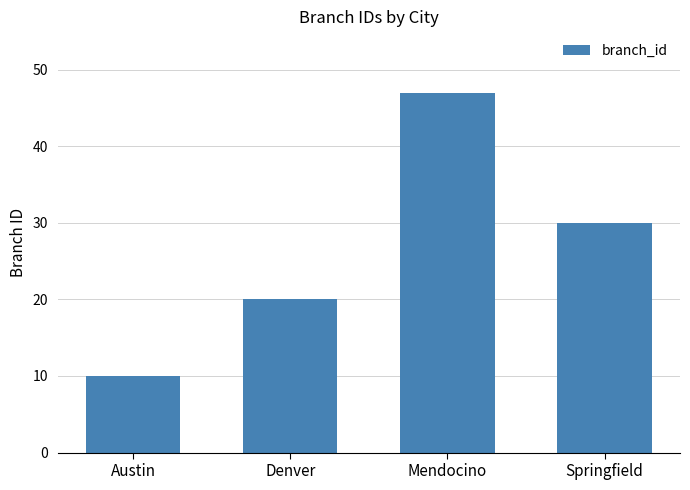

What is the sum of the values at Austin and Denver?

30